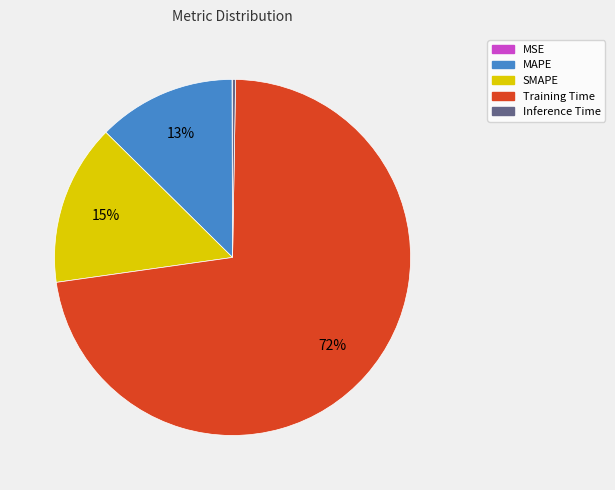

Which slice is the largest?

Training Time